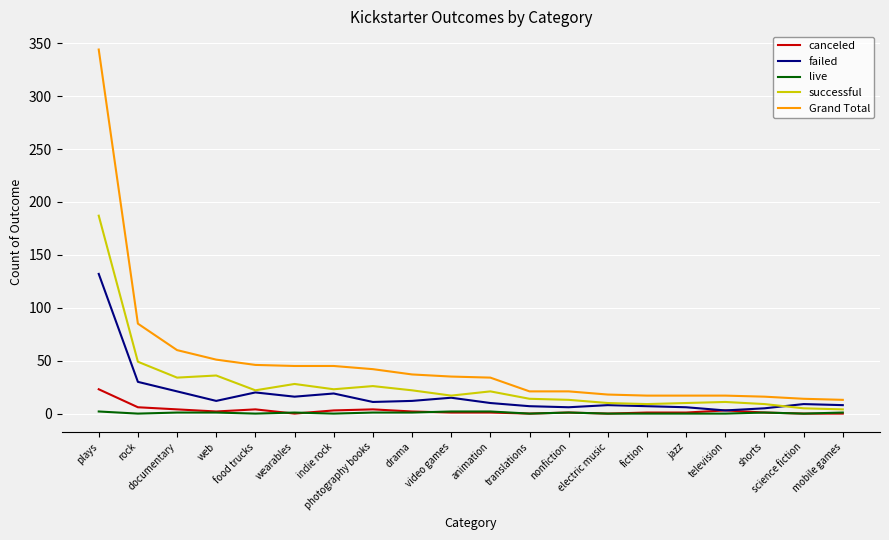

True or false: canceled and Grand Total cross at least once.

False